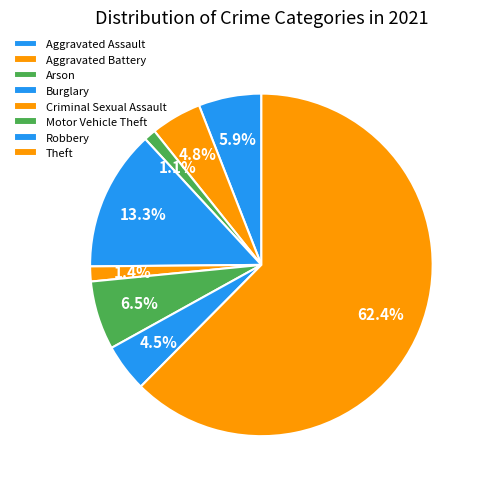

What is the total percentage of Theft and Arson?

63.6%